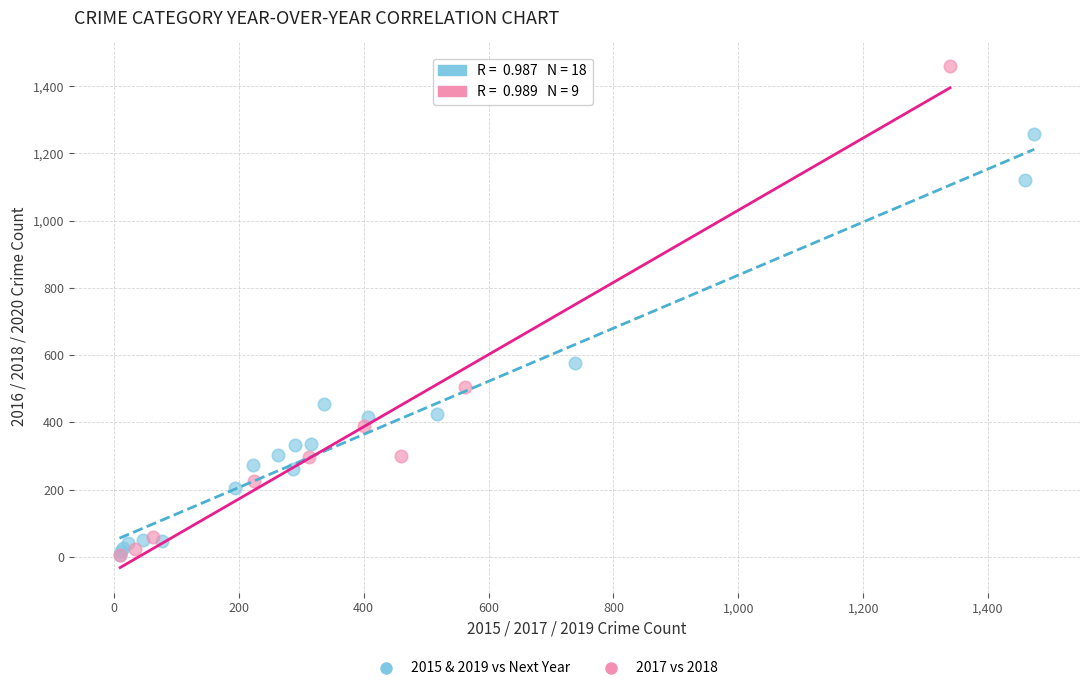

Which series contains the highest Y value?

2017 vs 2018